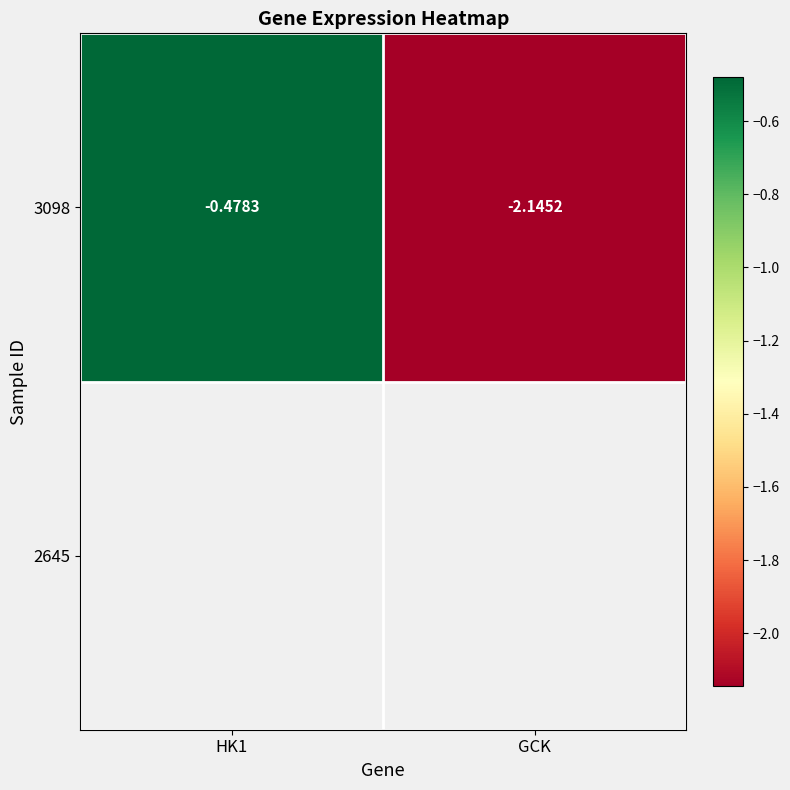

List the labels in order of value, largest first.

HK1, GCK